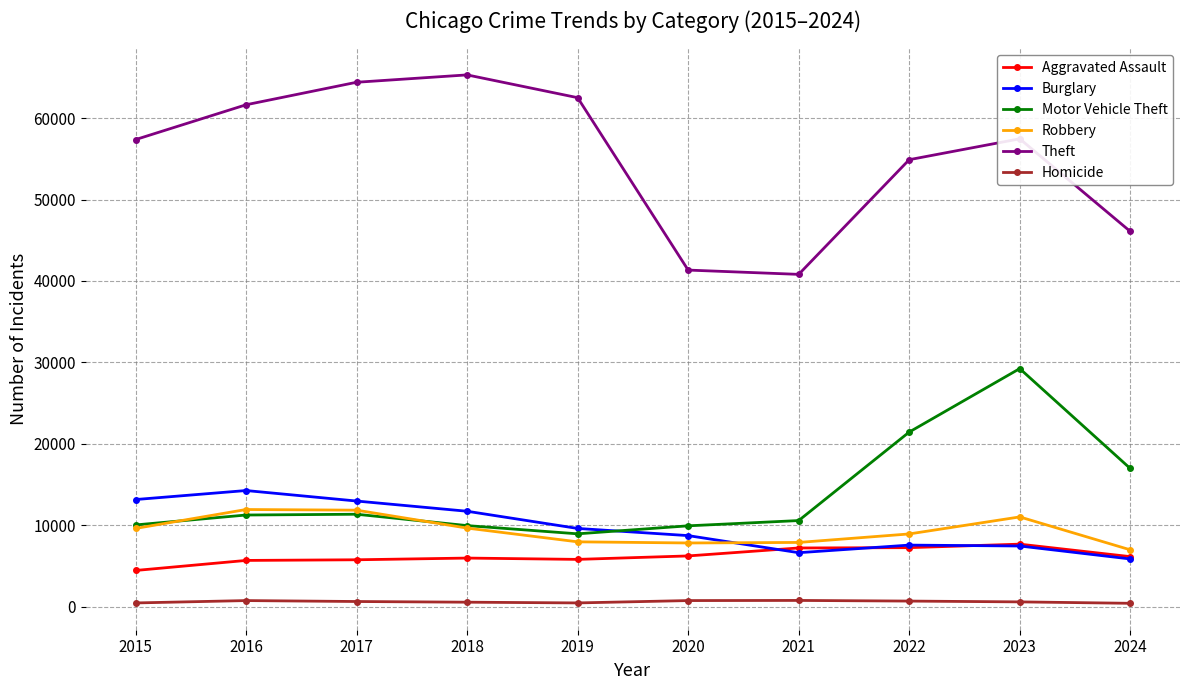

True or false: Robbery and Homicide intersect in this chart.

False